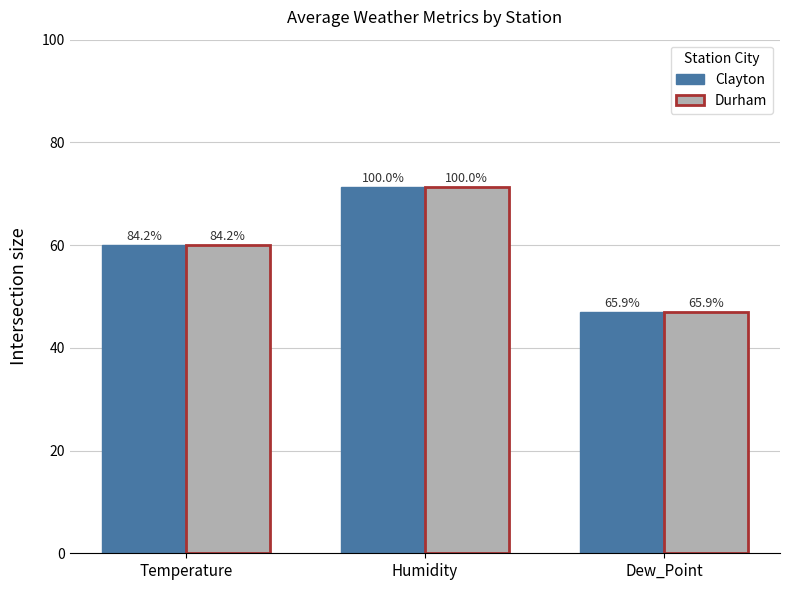

What position from the right is Temperature?

3